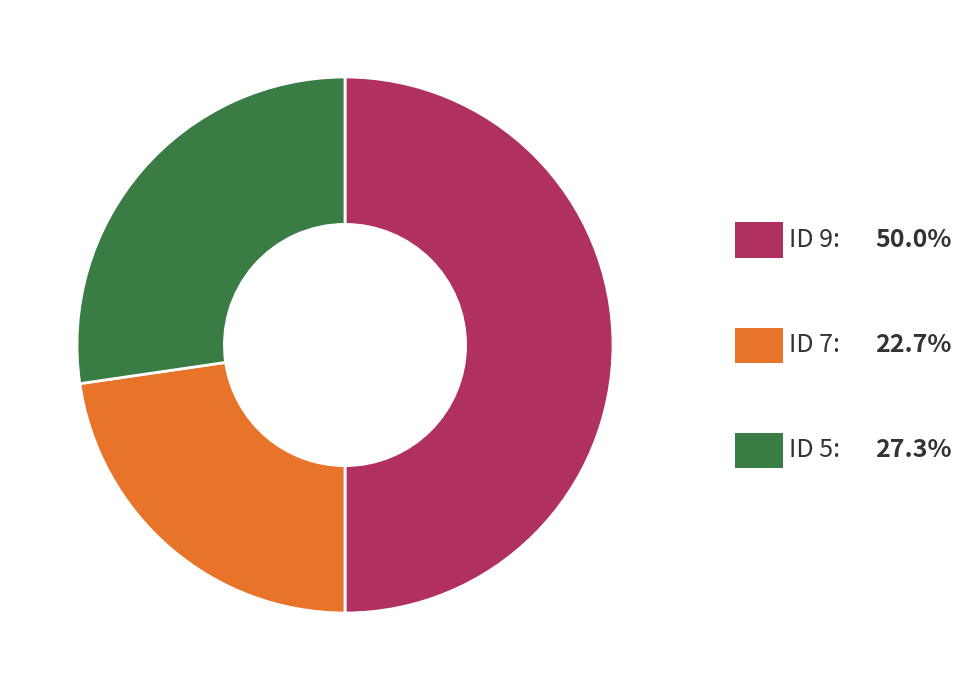

Is there a majority slice in this chart?

No